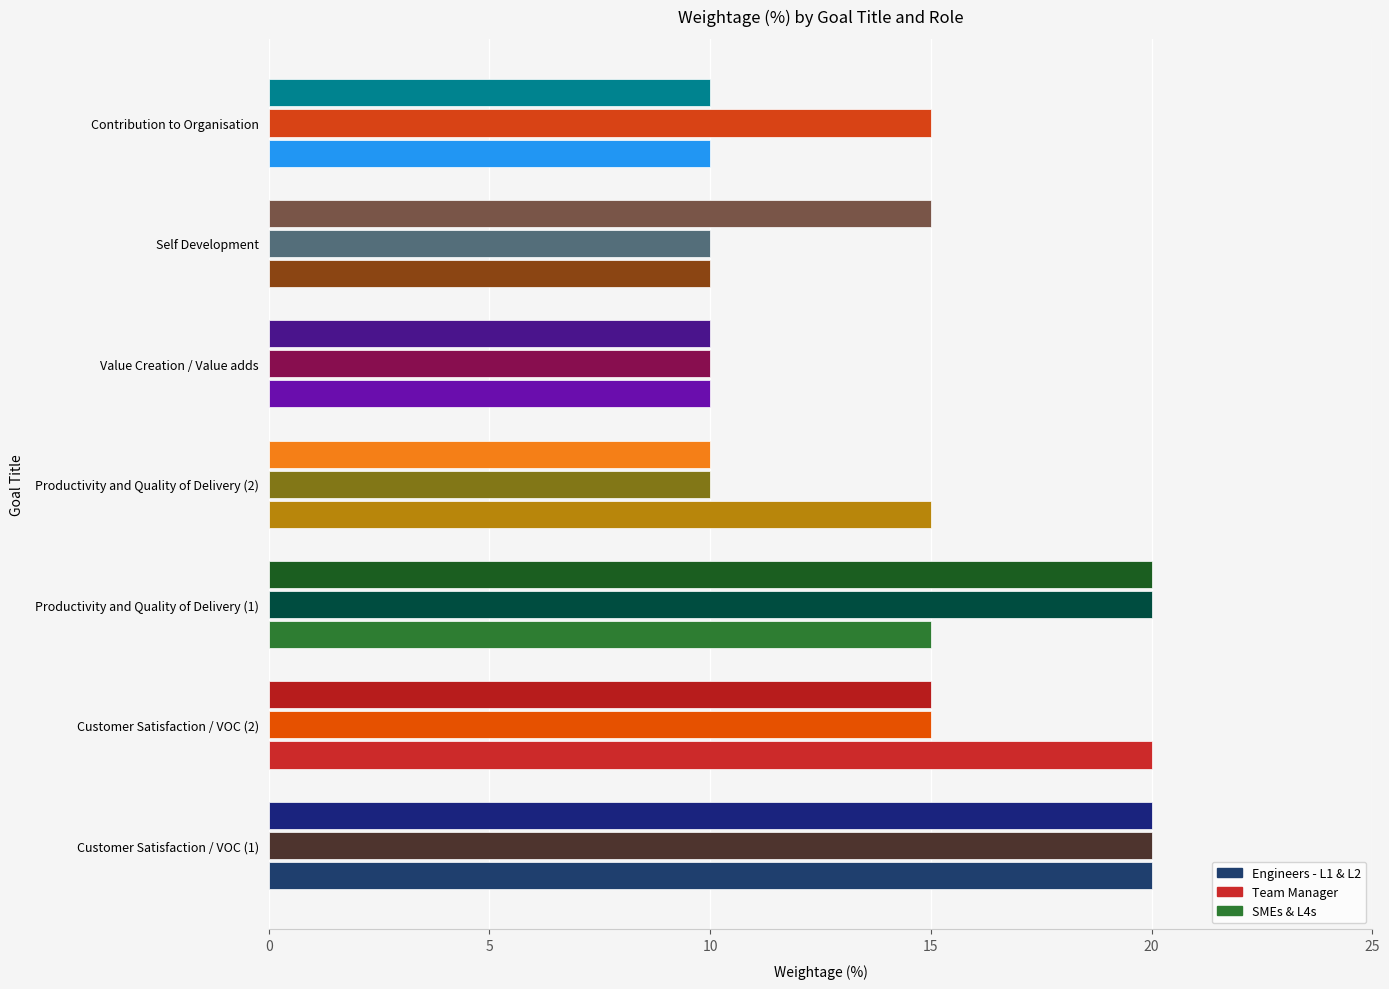

What is the difference between the second highest and minimum values in the Engineers - L1 & L2 series?

10